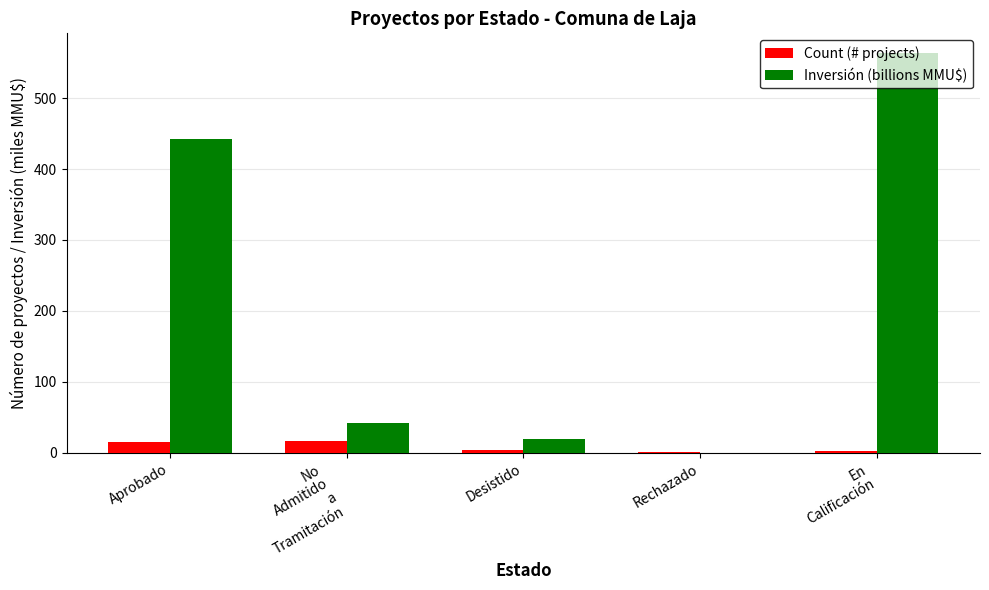

What is the sum of all Count (# projects) values?

40.0